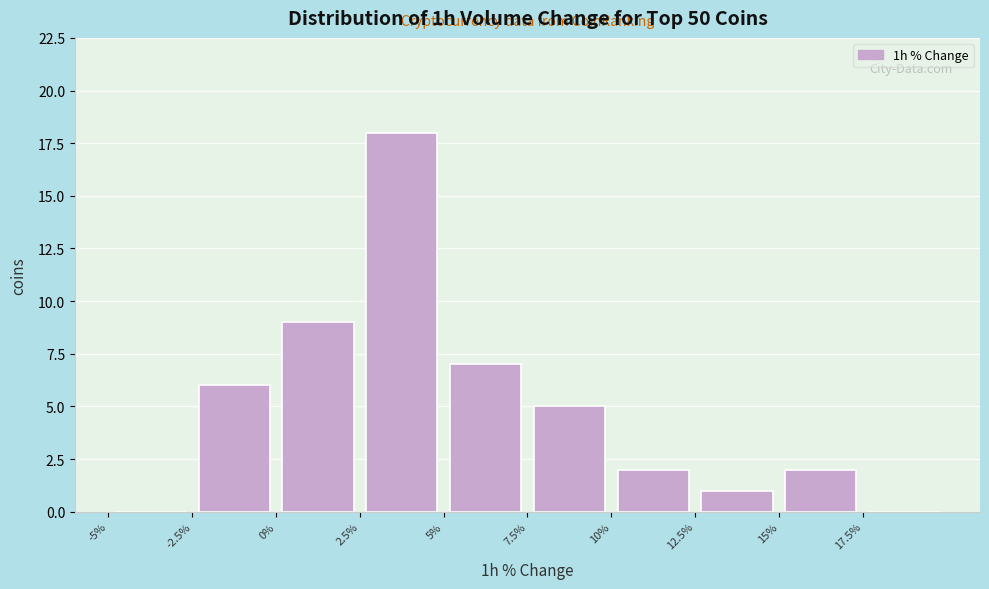

Reading left to right, list every bar in this chart as the range it spans on the x-axis followed by its height. The values are not printed on the chart, so give them approximately, as read against the axis.

-5.0 to -2.5: 0
-2.5 to 0.0: 6
0.0 to 2.5: 9
2.5 to 5.0: 18
5.0 to 7.5: 7
7.5 to 10.0: 5
10.0 to 12.5: 2
12.5 to 15.0: 1
15.0 to 17.5: 2
17.5 to 20.0: 0